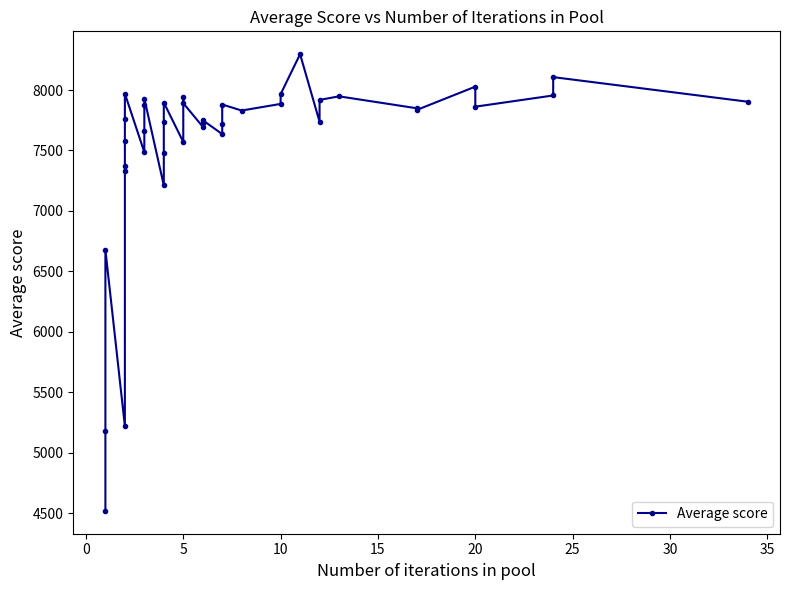

At which category does the chart reach its peak across all series?

29